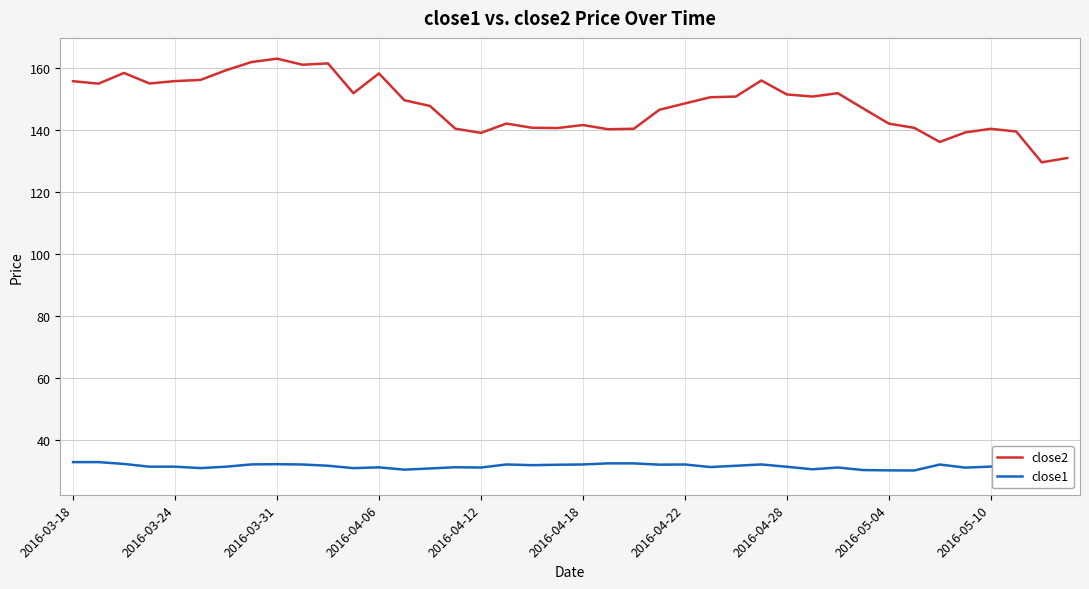

Where is close2 nearest to the value 146?

23